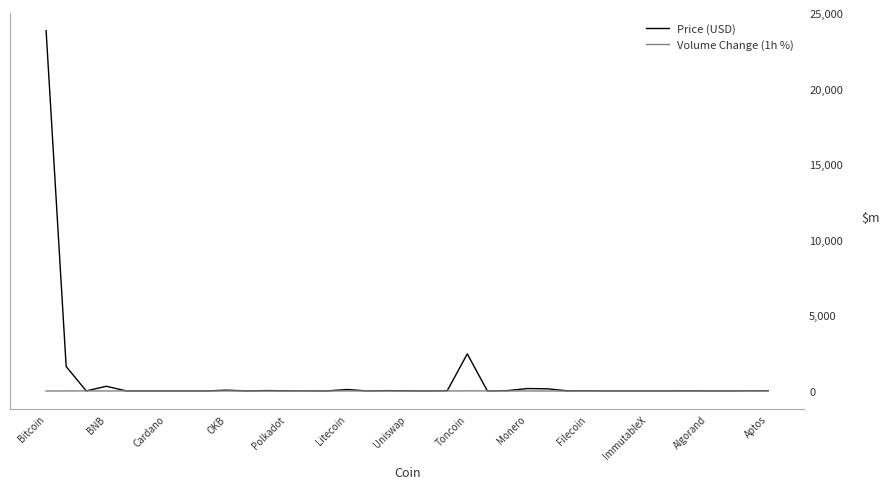

Rank the series by their average value, from highest to lowest.

Price (USD), Volume Change (1h %)